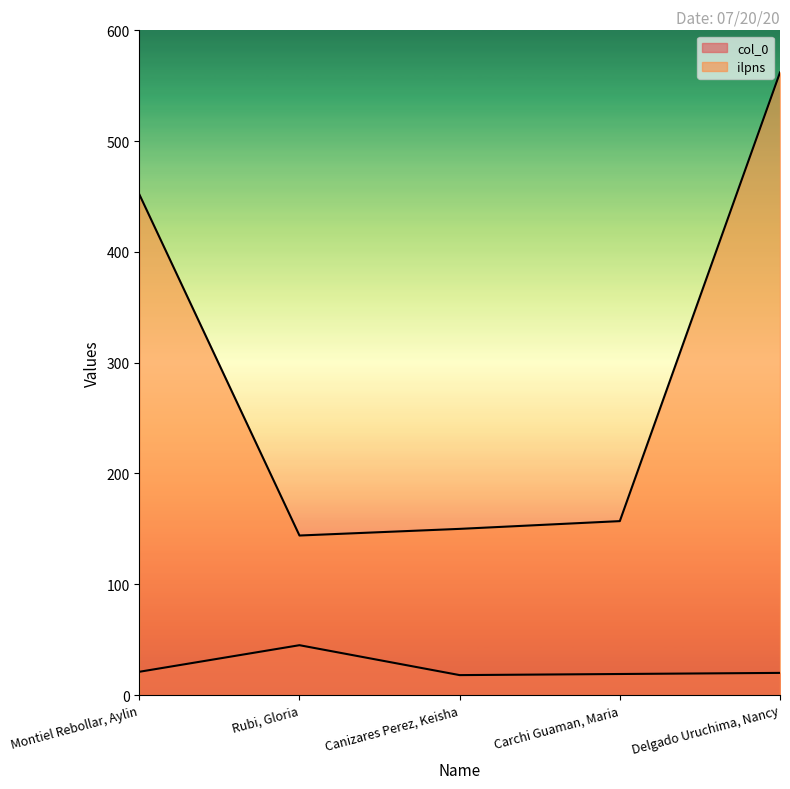

What is the minimum value for col_0?

18